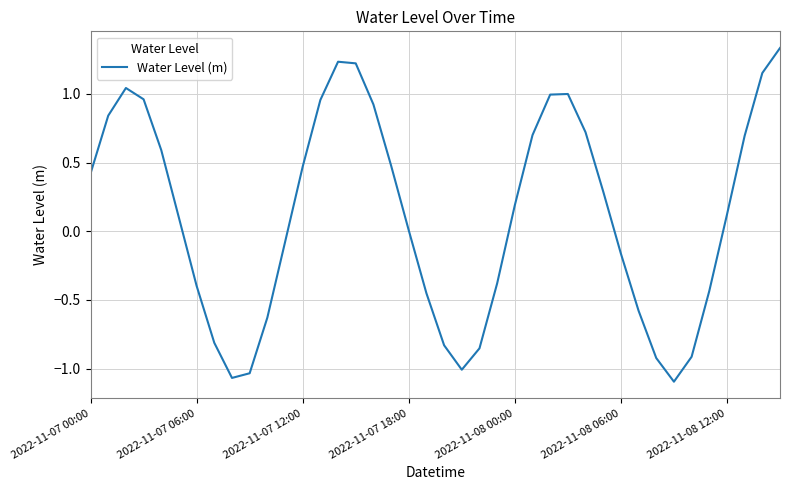

What is the difference between the maximum and minimum values?

2.4